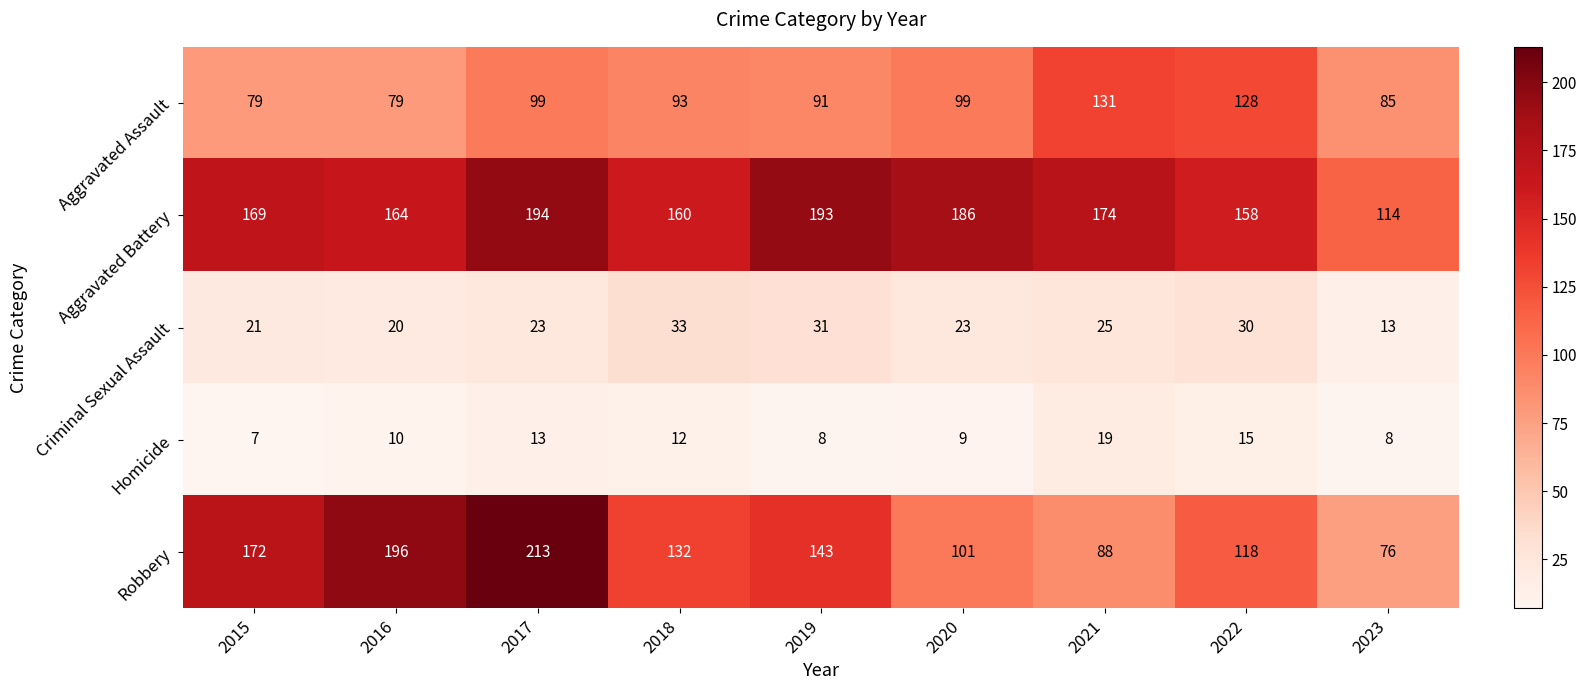

Rank the categories by Aggravated Battery value from lowest to highest.

2023, 2022, 2018, 2016, 2015, 2021, 2020, 2019, 2017